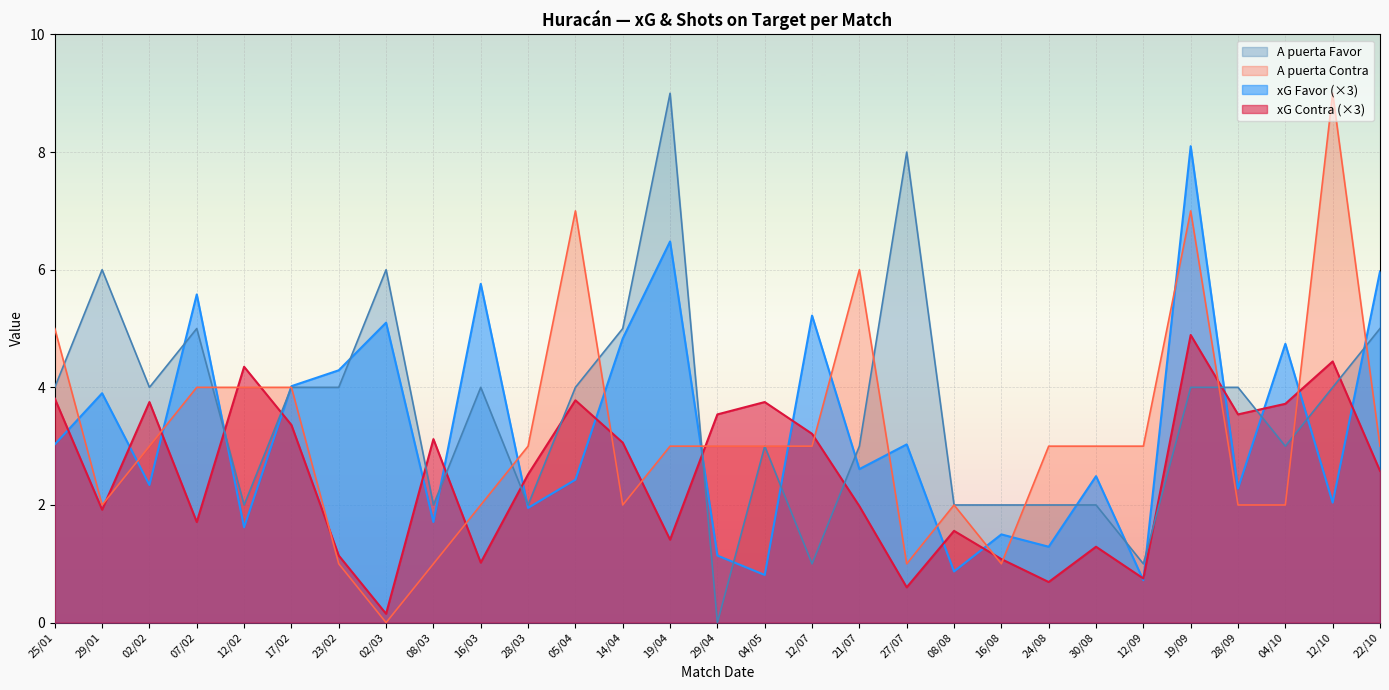

What is the label of the 19th point from the right?

28/03